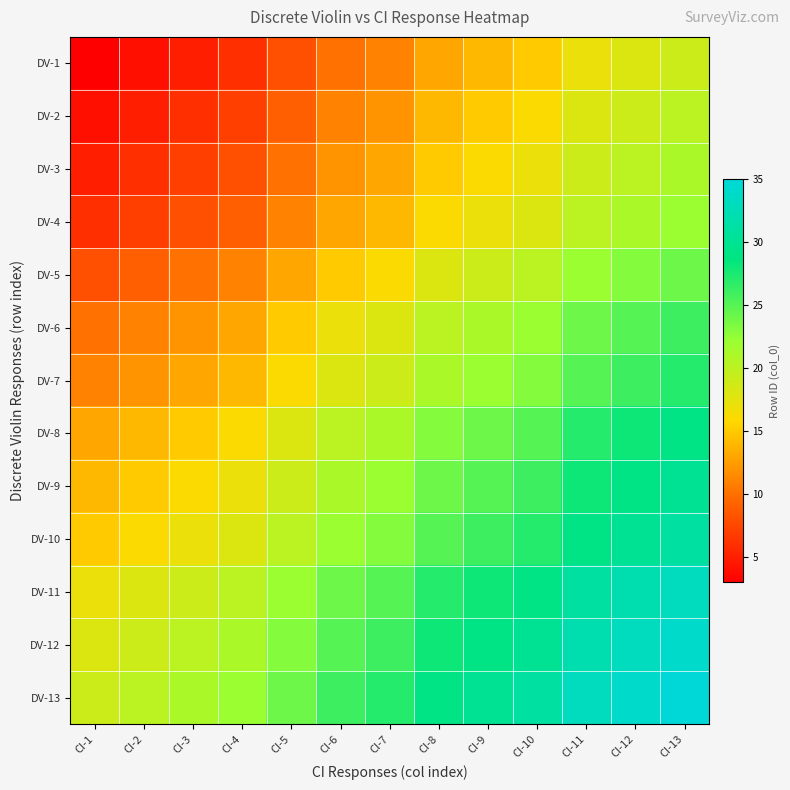

List the series in order of their peak value, lowest first.

DV-1, DV-2, DV-3, DV-4, DV-5, DV-6, DV-7, DV-8, DV-9, DV-10, DV-11, DV-12, DV-13